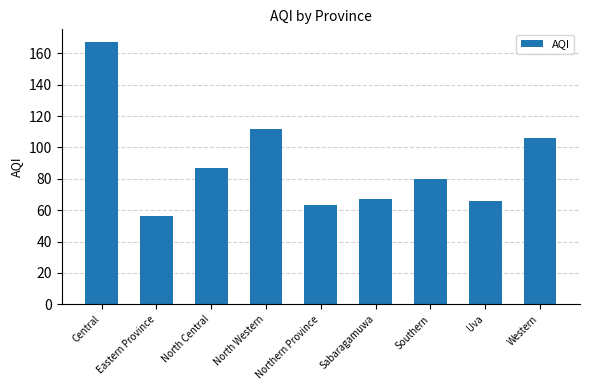

What is the greatest value displayed?

167